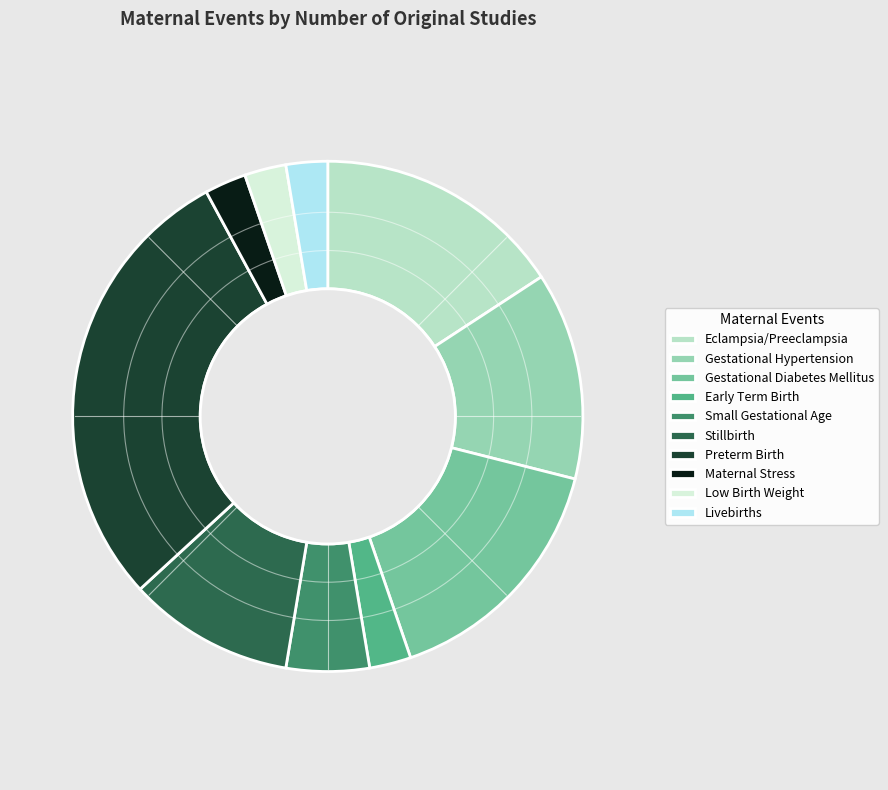

What is the ratio of the value at Gestational Hypertension to the value at Preterm Birth?

0.5